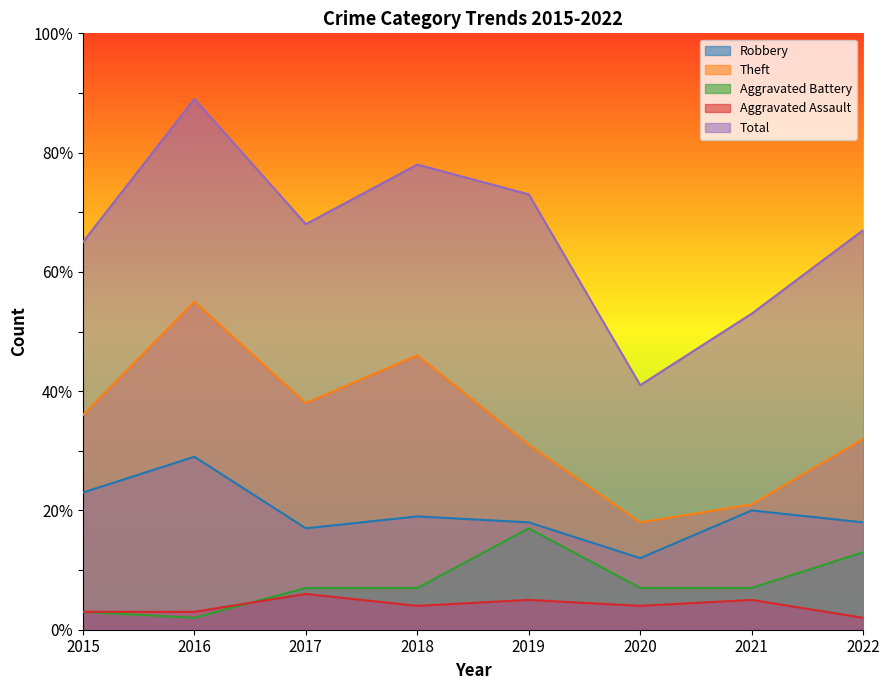

At which label does Total reach its minimum?

2020